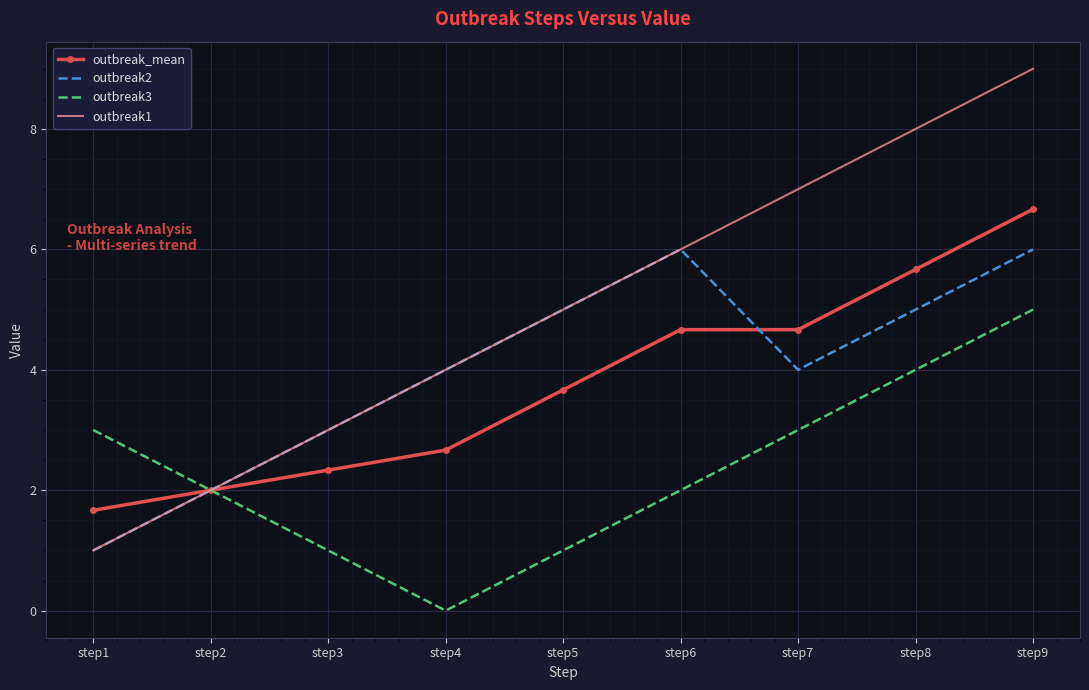

True or false: outbreak_mean and outbreak2 intersect in this chart.

True